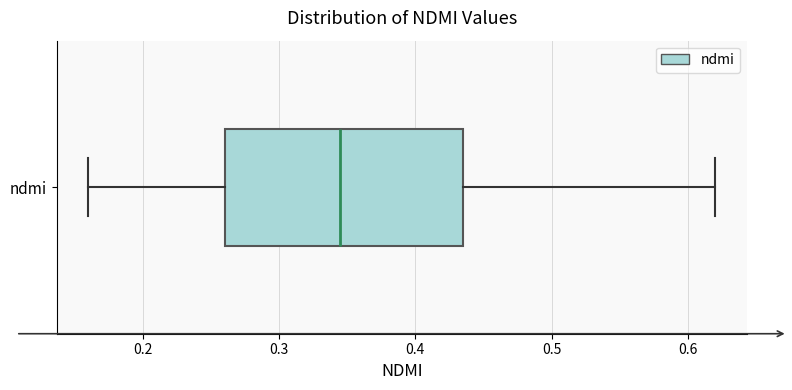

Where does the left whisker of the box for ndmi end on the x-axis? The values are not printed on the chart, so give them approximately, as read against the axis.

0.16